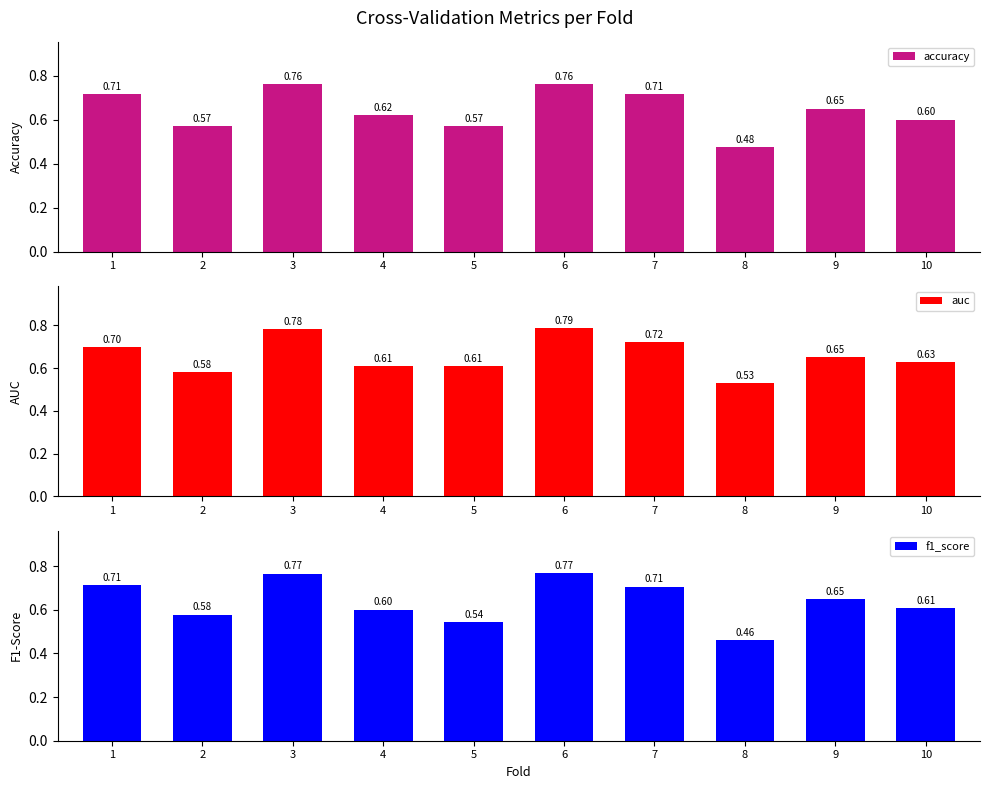

How many accuracy values are between 0 and 1?

10